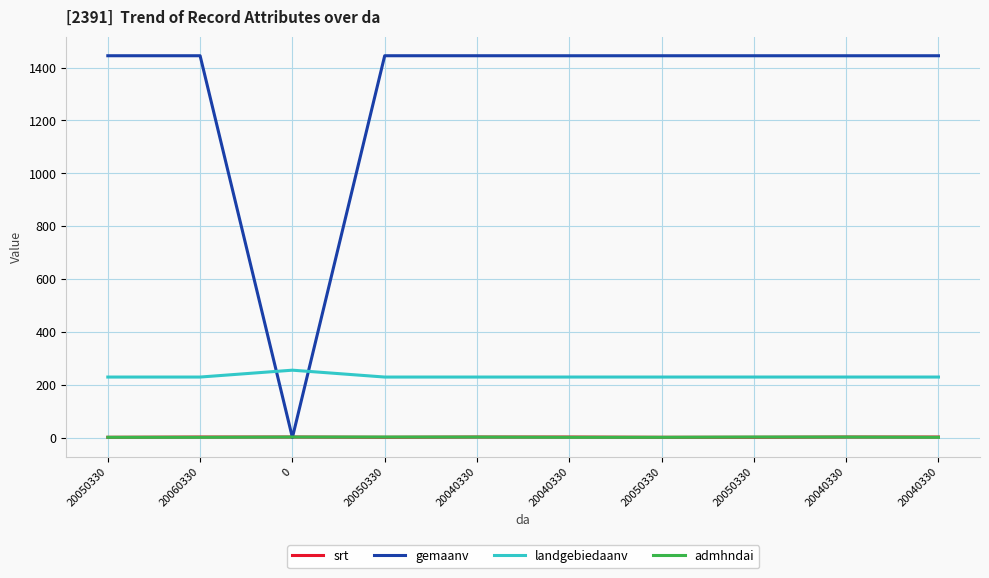

Does the chart have visible grid lines?

Yes